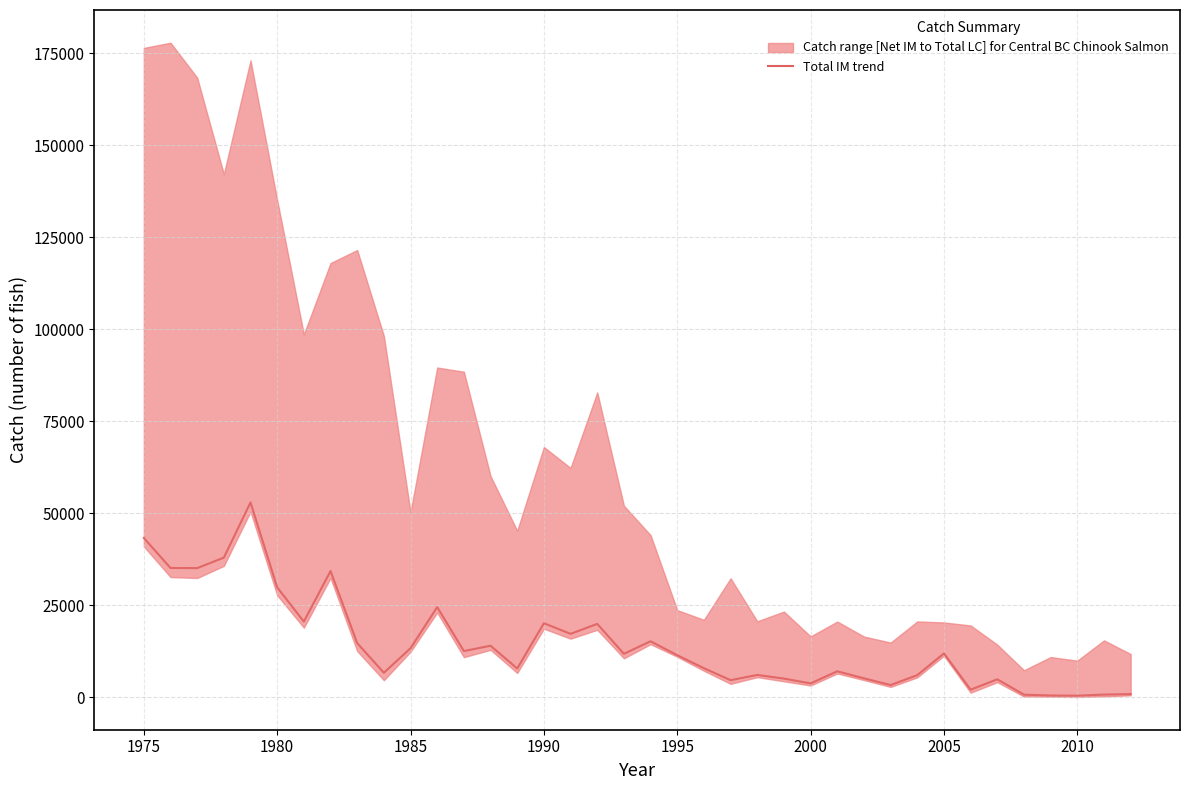

How many lines are shown in the chart?

1